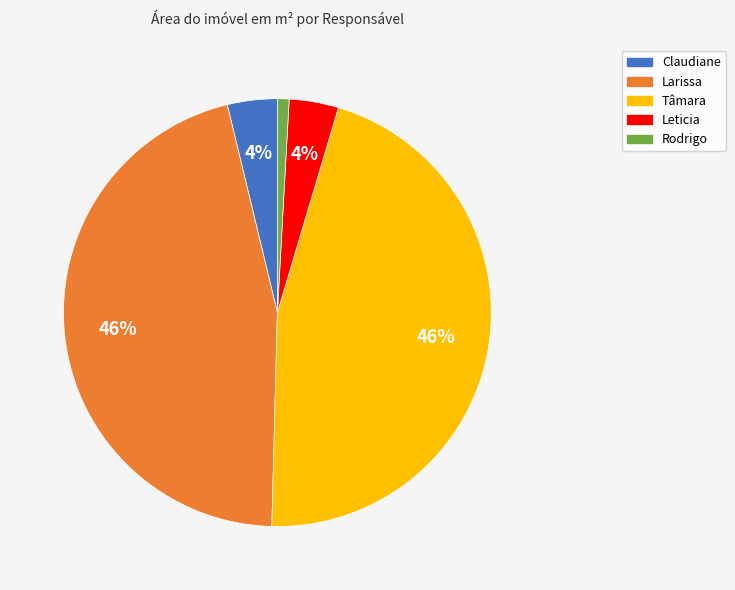

The Claudiane slice represents 4% of the pie. True or false?

True